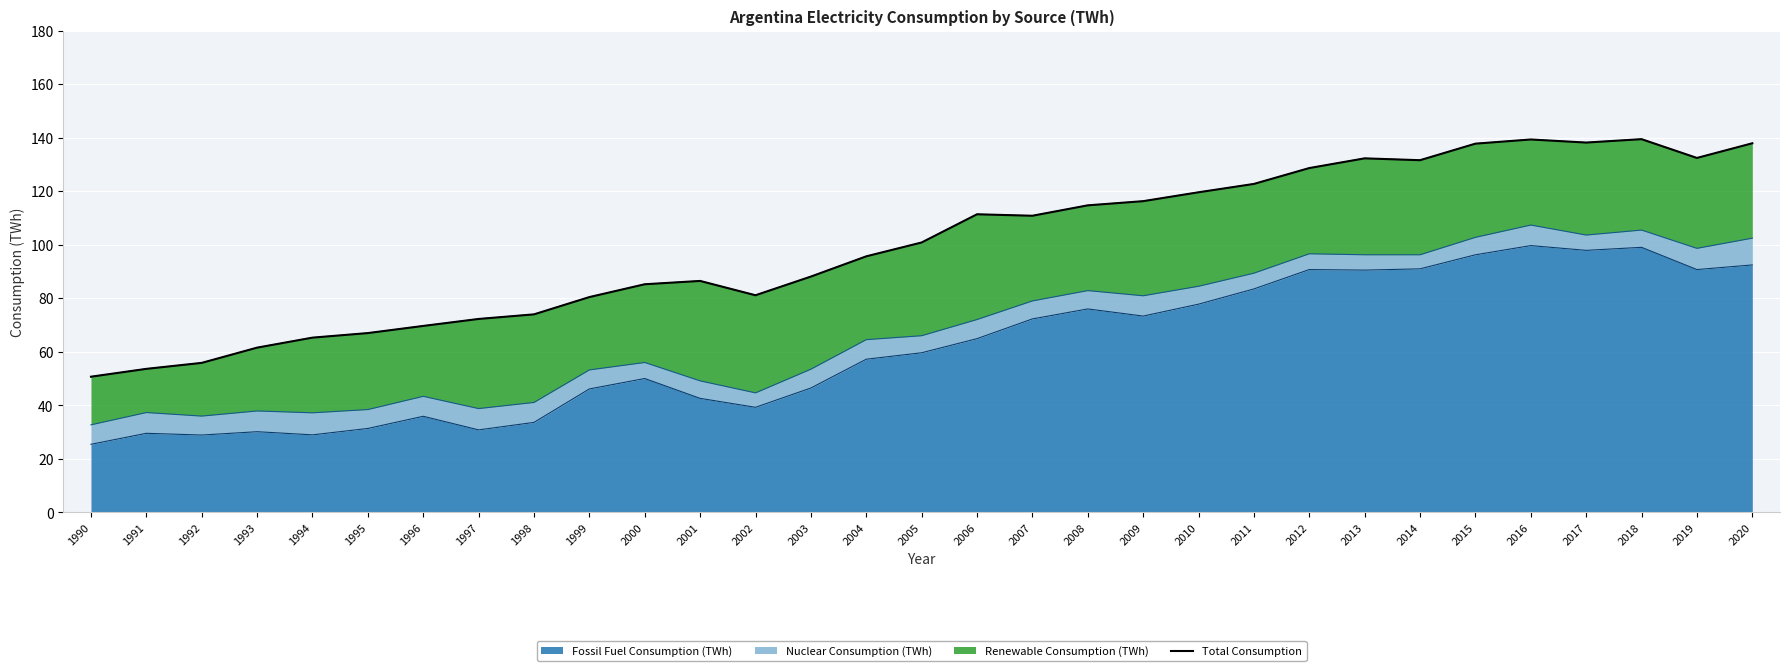

At which category does the chart reach its minimum across all series?

1990